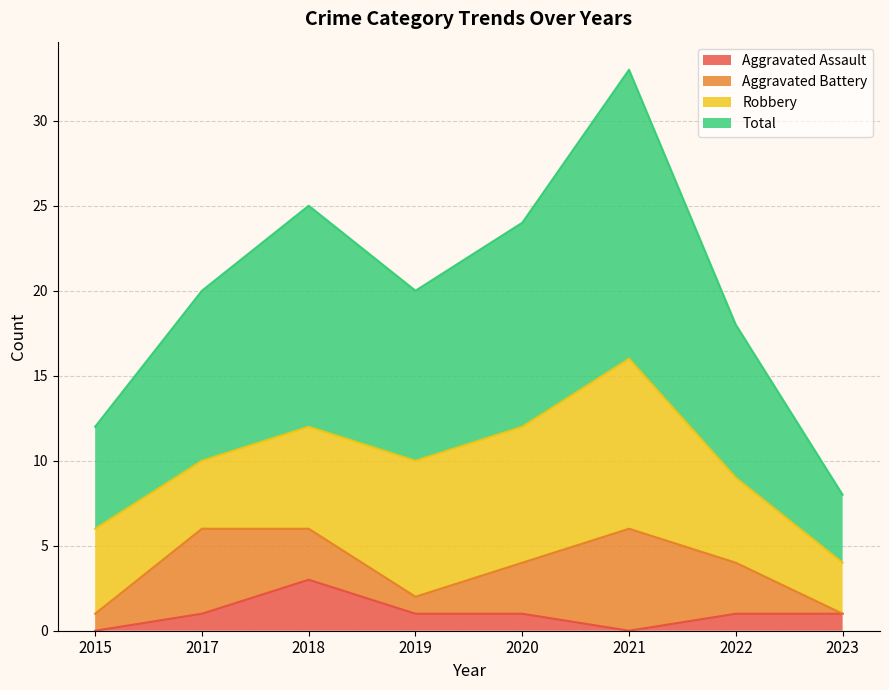

What are all the series names shown in the legend?

Aggravated Assault, Aggravated Battery, Robbery, Total